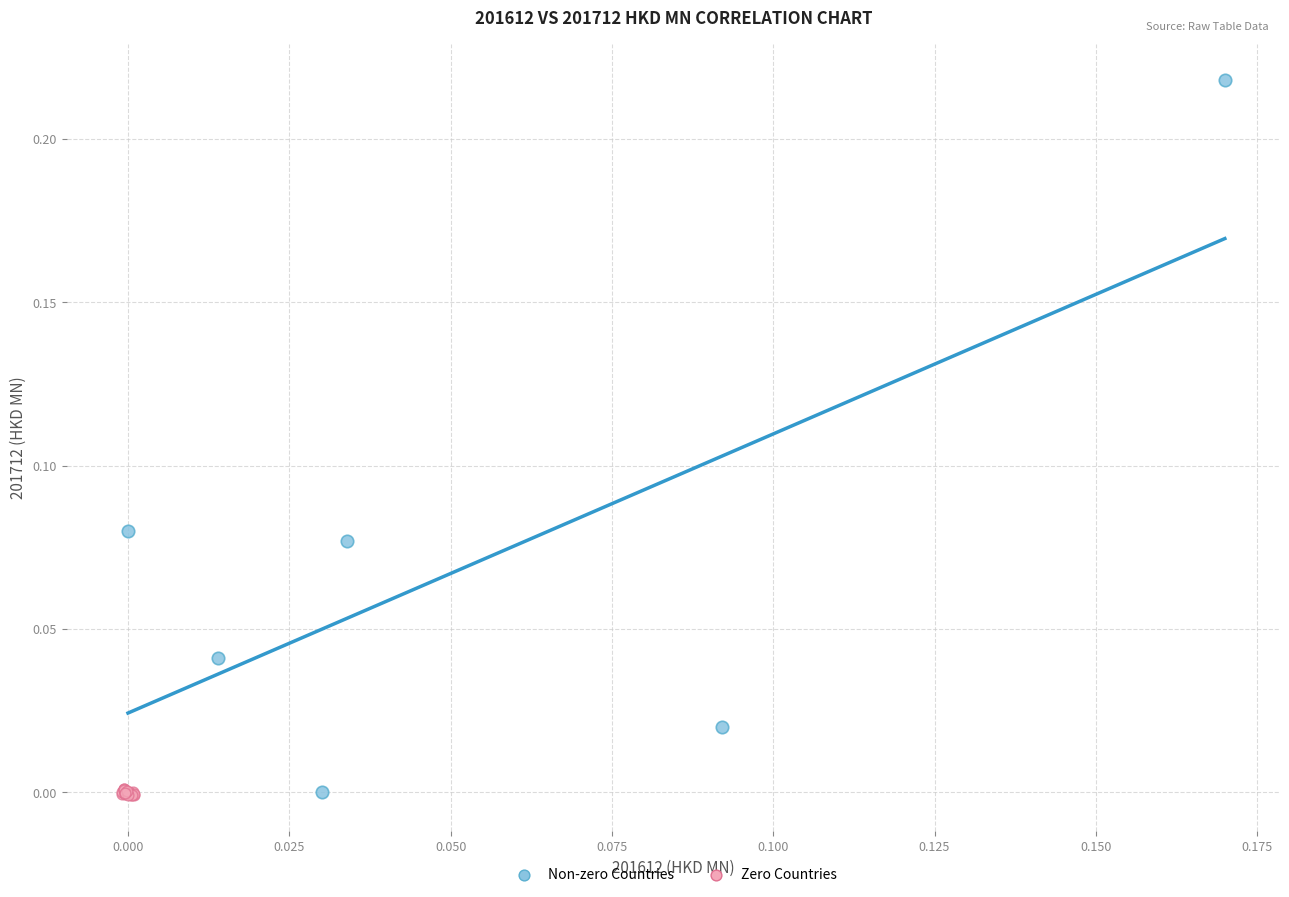

Which series has the widest spread of Y values?

Non-zero Countries